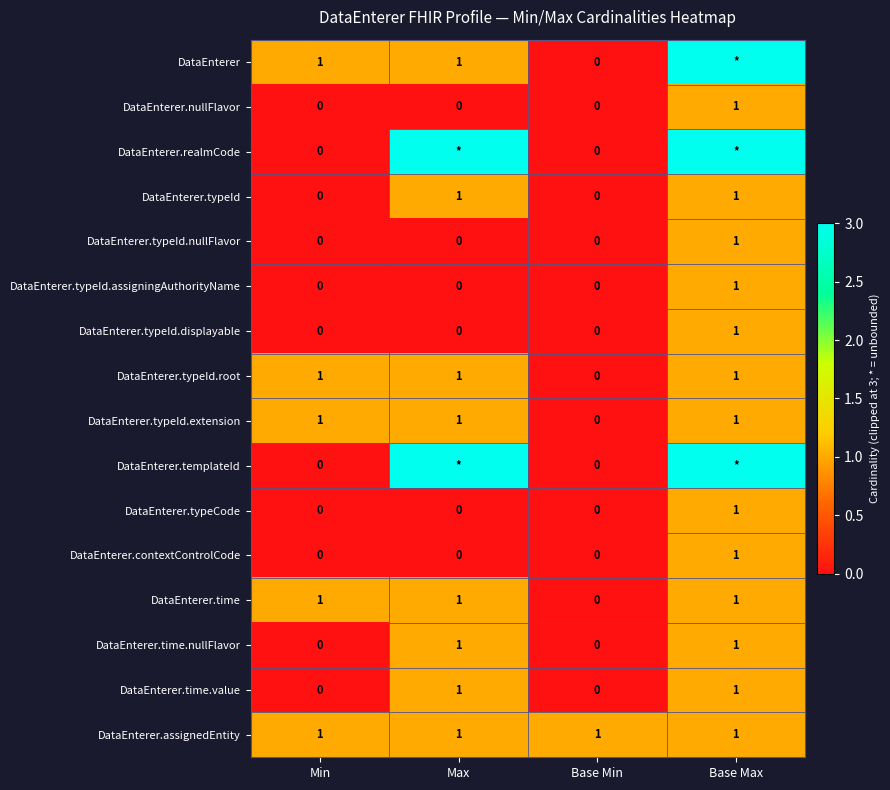

The DataEnterer.typeId.root series shows 2 at Max. True or false?

False